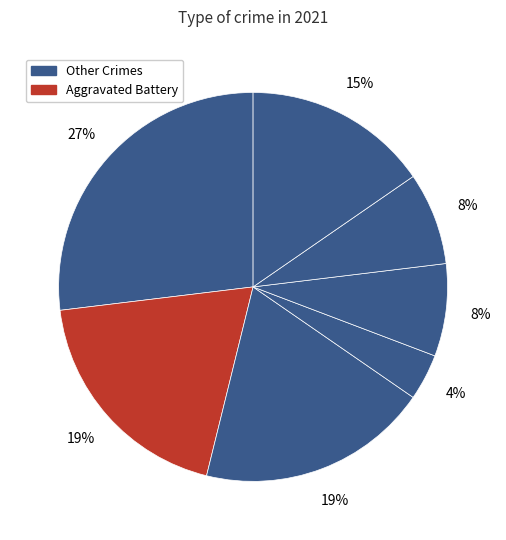

How many slices are in this pie chart?

7